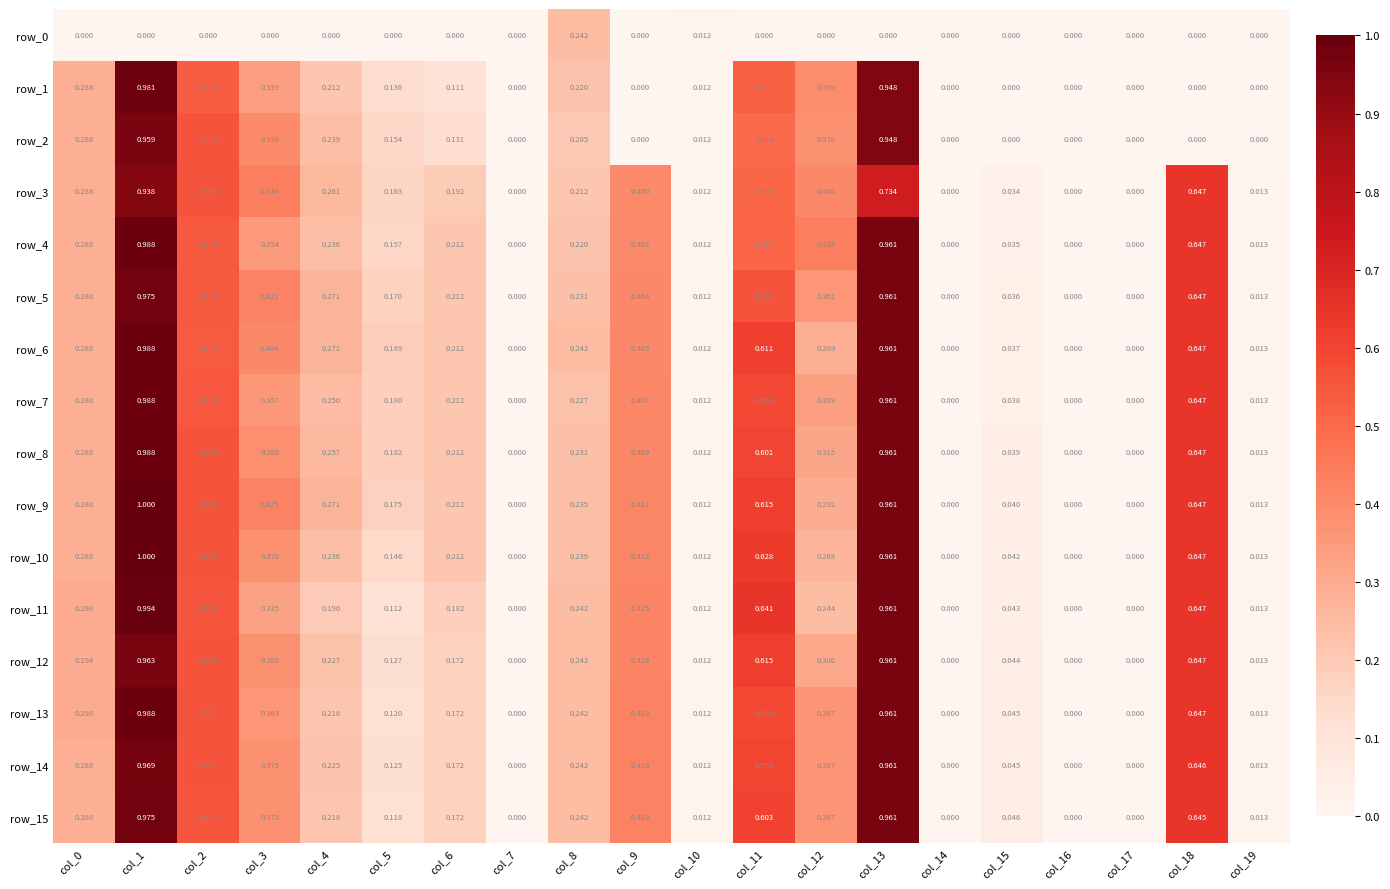

Which series has the largest total across all categories?

row_9